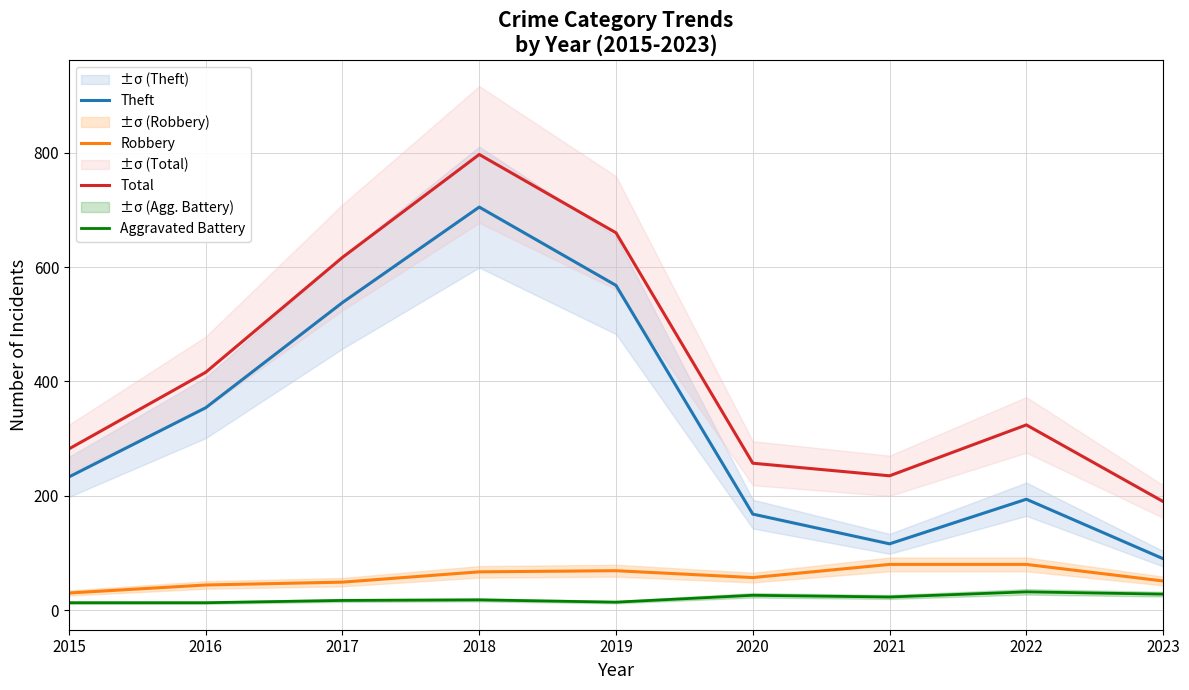

At which label does Total first exceed 324?

2016